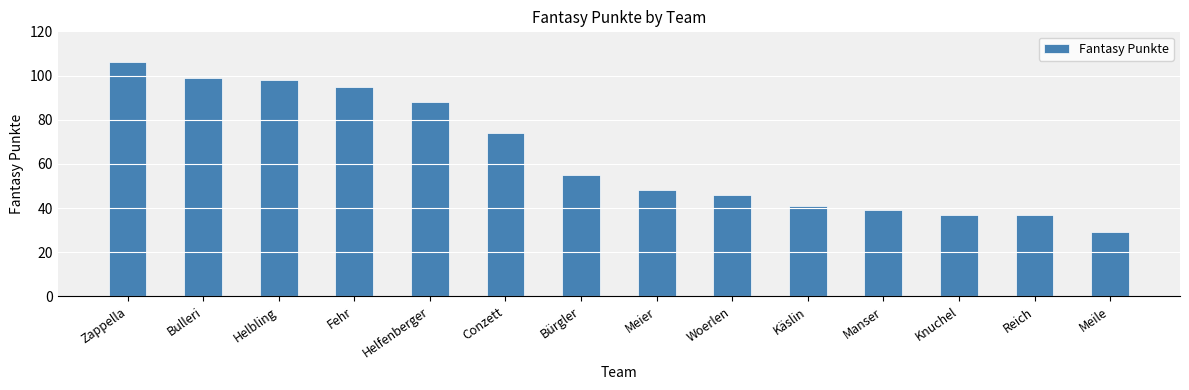

What is the difference between the values at Zappella and Manser?

67